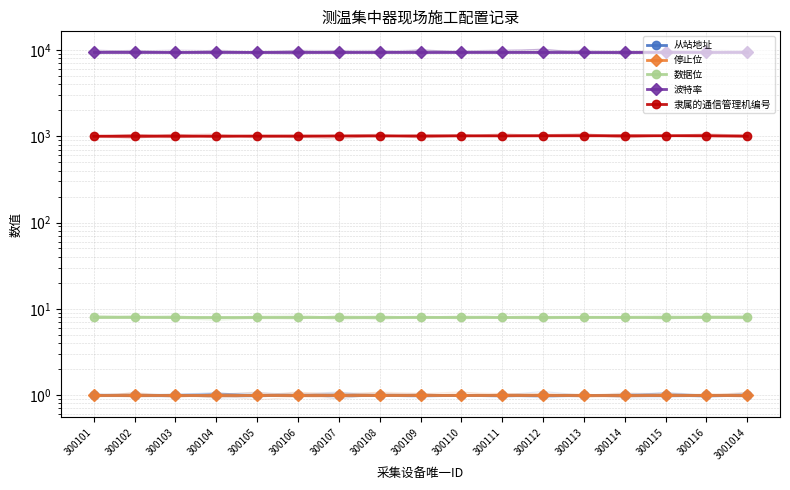

What is the value of the 隶属的通信管理机编号 point at the 6th from the left?

1006